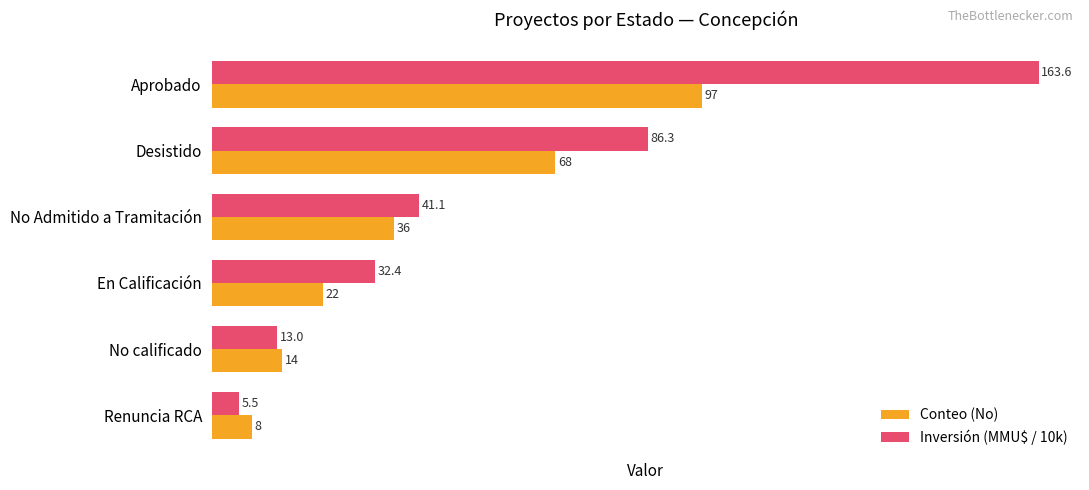

List the series in order of their peak value, lowest first.

Conteo (No), Inversión (MMU$ / 10k)